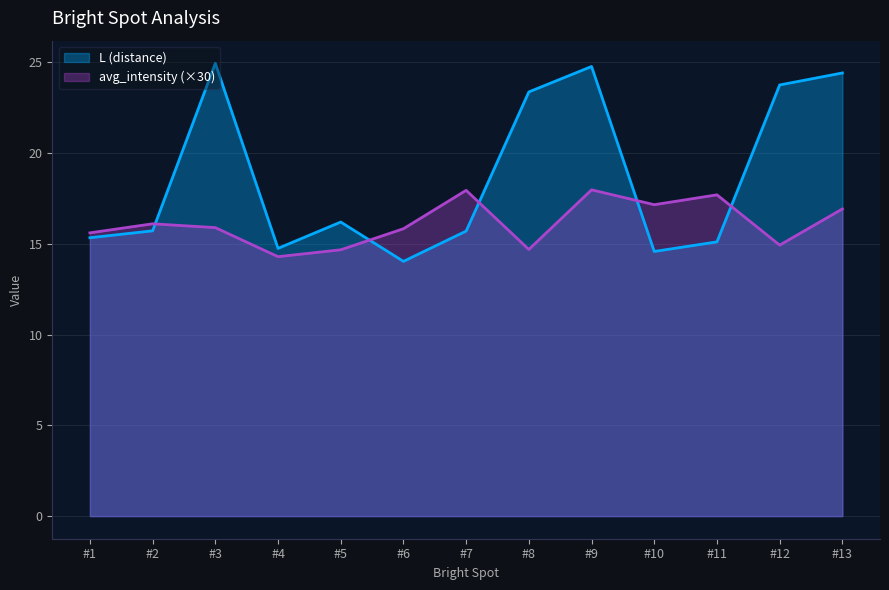

How many values in the avg_intensity series exceed 15?

9